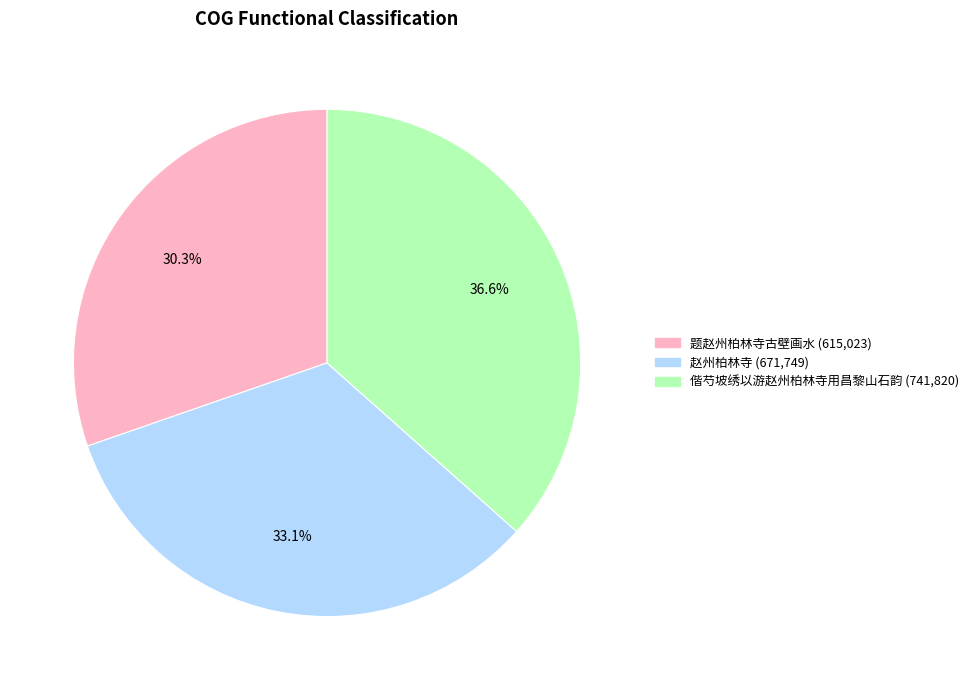

Rank the categories by value from highest to lowest.

偕芍坡绣以游赵州柏林寺用昌黎山石韵, 赵州柏林寺, 题赵州柏林寺古壁画水